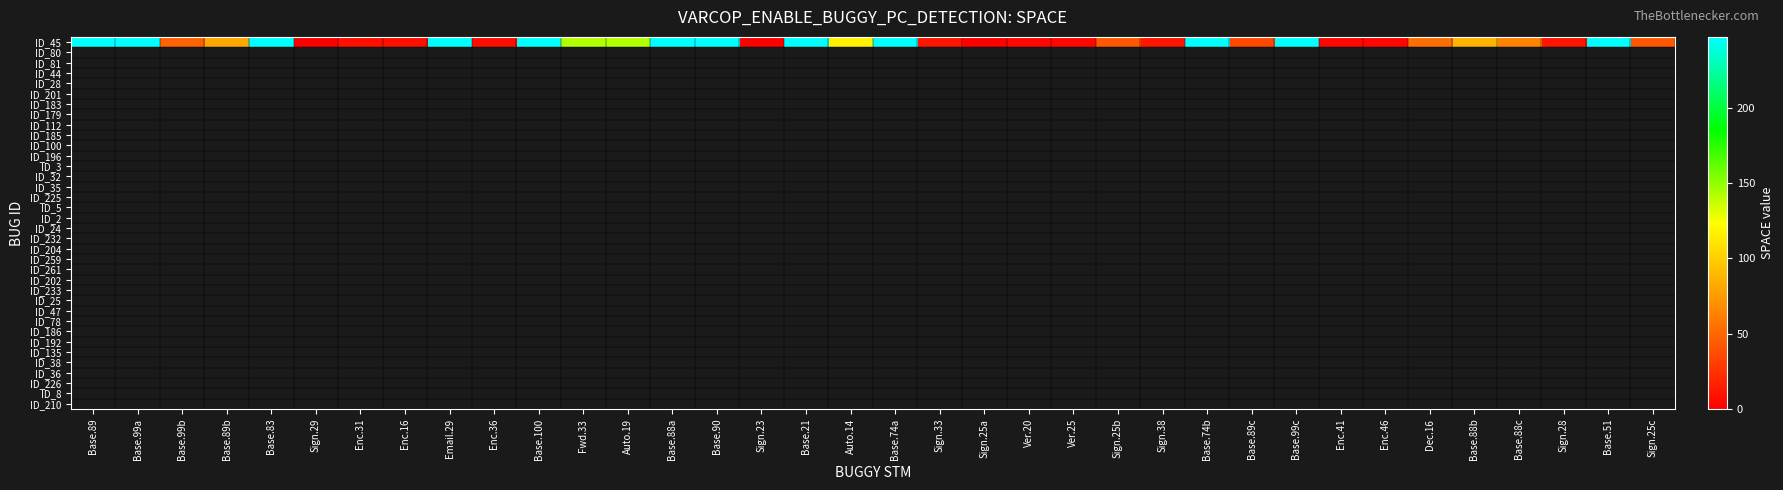

How many distinct data groups are displayed?

1